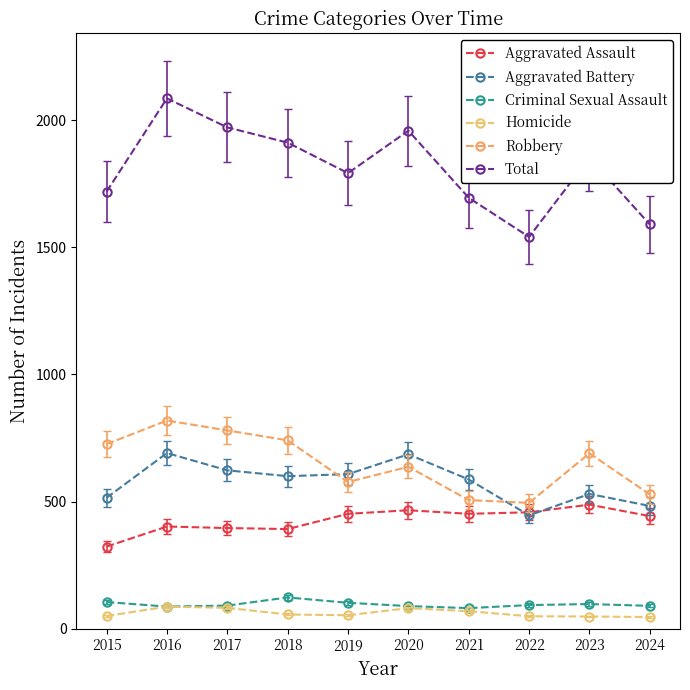

True or false: Robbery and Total cross at least once.

False